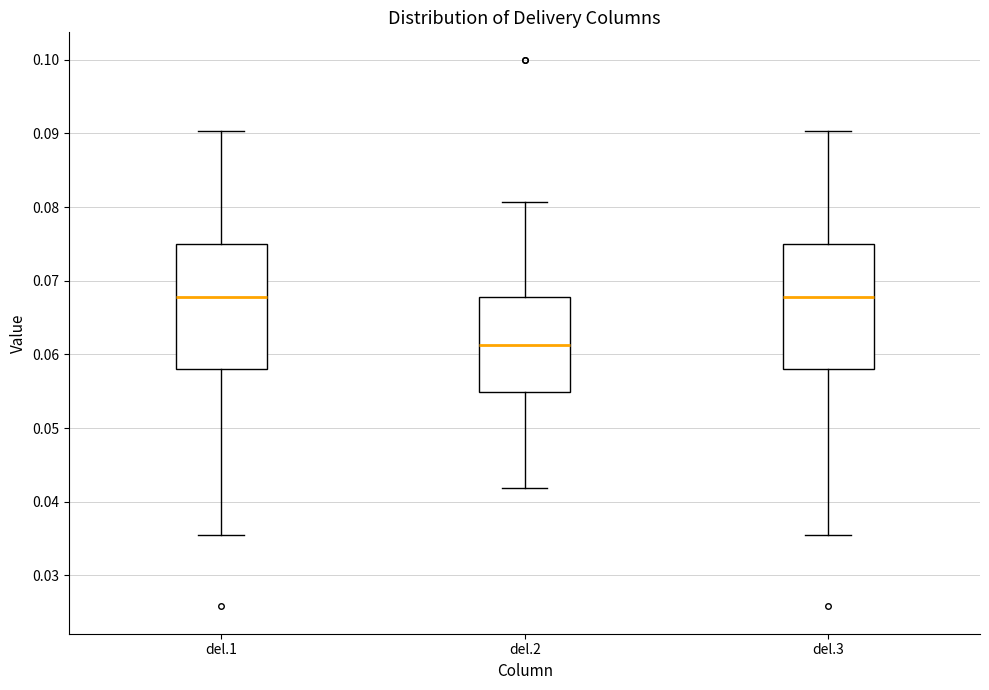

Reading left to right, transcribe this box plot: for each box, give where its median line is, the range the box spans, and where its two whiskers end, as read against the y-axis. The values are not printed on the chart, so give them approximately, as read against the axis.

del.1: median 0.068, box 0.058 to 0.075, whiskers 0.035 to 0.090
del.2: median 0.061, box 0.055 to 0.068, whiskers 0.042 to 0.081
del.3: median 0.068, box 0.058 to 0.075, whiskers 0.035 to 0.090